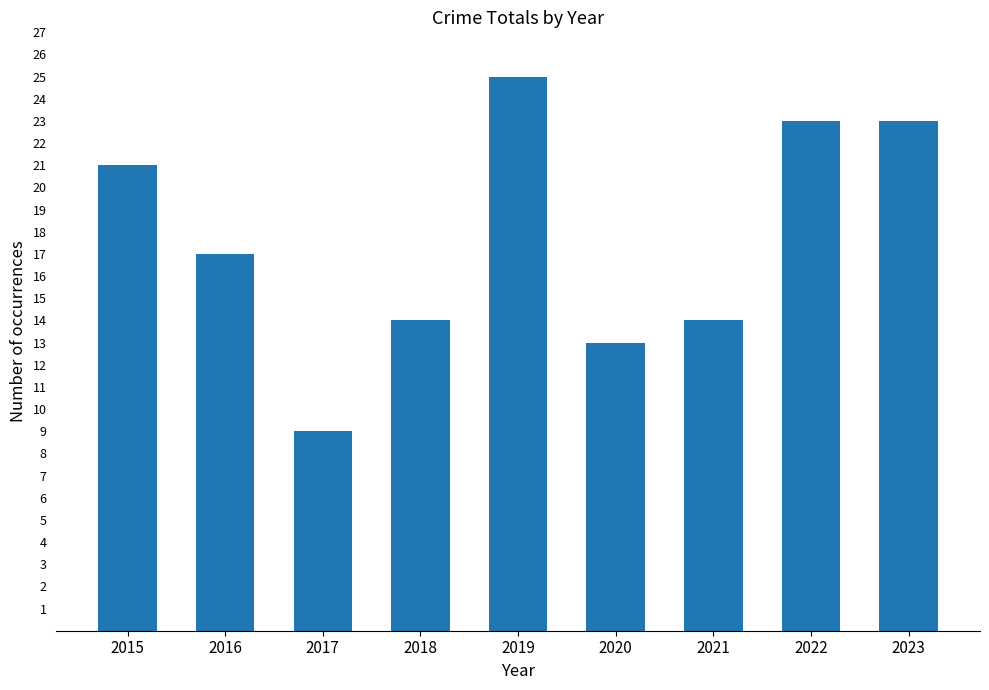

Count the number of categories in the chart.

9